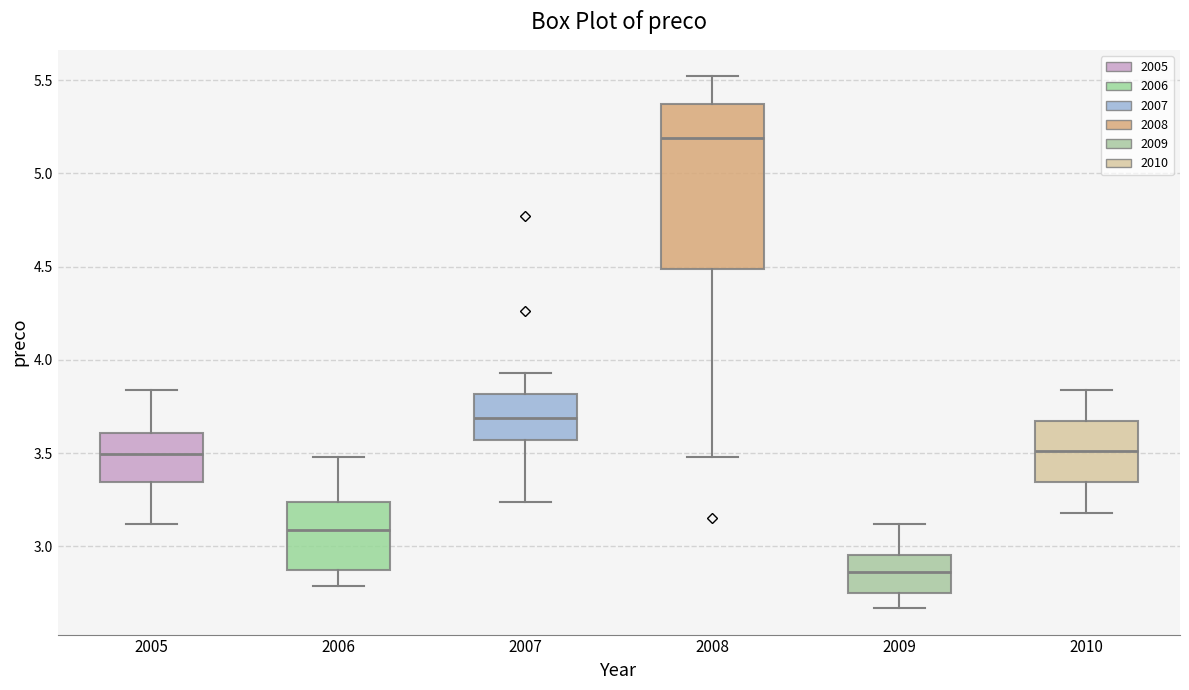

Reading left to right, read every box against the y-axis: the position of its median line, the range the box covers, and the ends of its whiskers. The values are not printed on the chart, so give them approximately, as read against the axis.

2005: median 3.50, box 3.35 to 3.60, whiskers 3.10 to 3.85
2006: median 3.10, box 2.85 to 3.25, whiskers 2.80 to 3.50
2007: median 3.70, box 3.55 to 3.80, whiskers 3.25 to 3.95
2008: median 5.20, box 4.50 to 5.35, whiskers 3.50 to 5.50
2009: median 2.85, box 2.75 to 2.95, whiskers 2.65 to 3.10
2010: median 3.50, box 3.35 to 3.70, whiskers 3.20 to 3.85